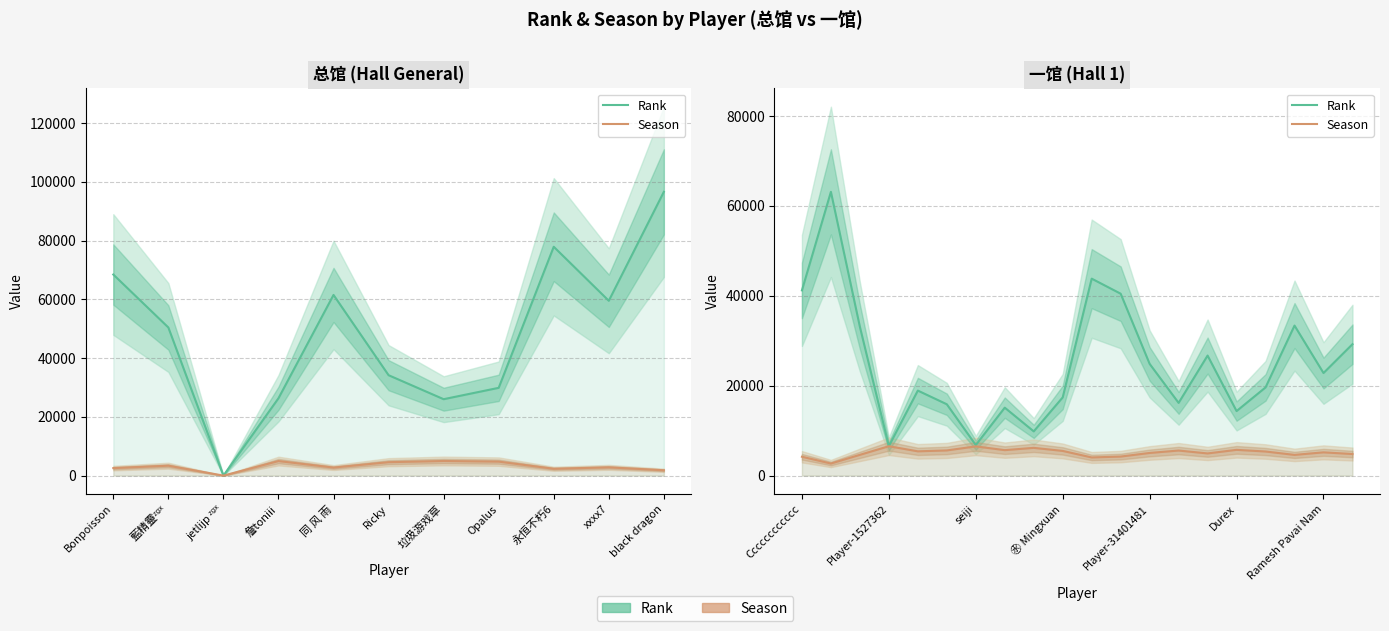

What is the difference between the maximum and minimum values in the Rank series?

56575